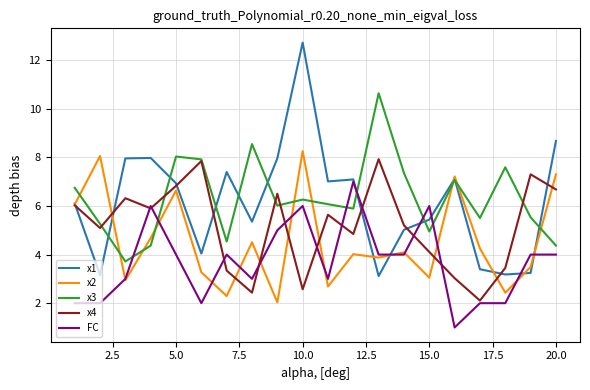

What is the difference between the maximum and minimum values in the x2 series?

6.2